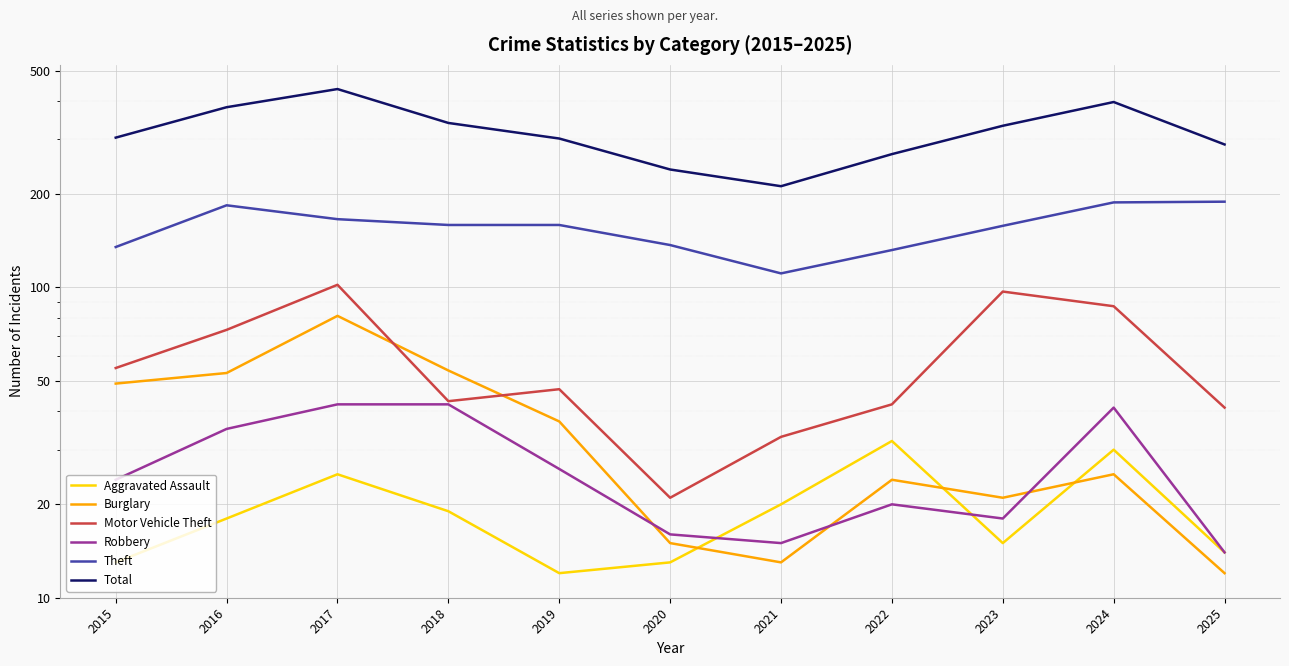

List the series in order of their peak value, lowest first.

Aggravated Assault, Robbery, Burglary, Motor Vehicle Theft, Theft, Total